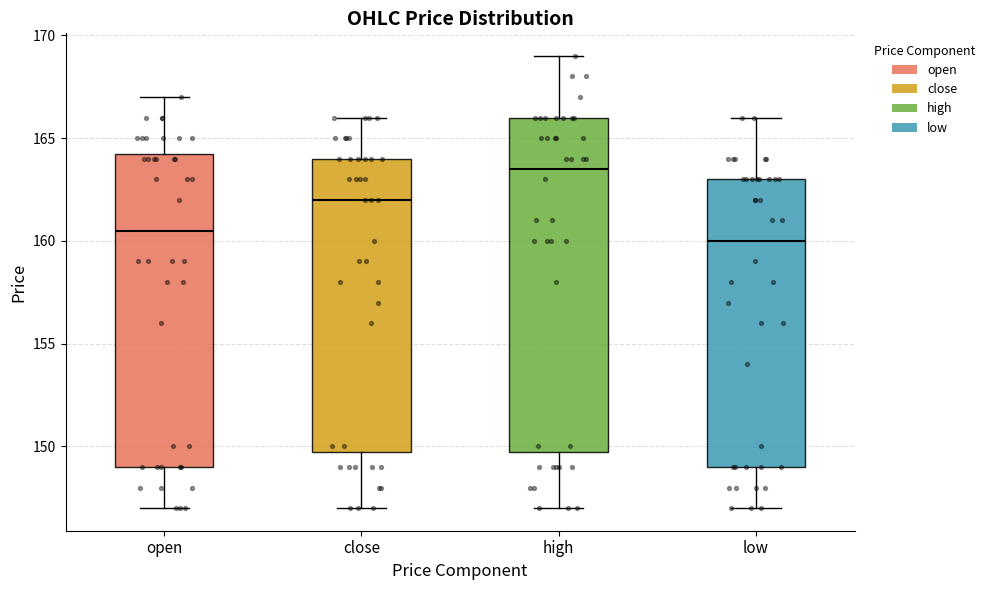

Reading left to right, transcribe this box plot: for each box, give where its median line is, the range the box spans, and where its two whiskers end, as read against the y-axis. The values are not printed on the chart, so give them approximately, as read against the axis.

open: median 160.5, box 149.0 to 164.5, whiskers 147.0 to 167.0
close: median 162.0, box 150.0 to 164.0, whiskers 147.0 to 166.0
high: median 163.5, box 150.0 to 166.0, whiskers 147.0 to 169.0
low: median 160.0, box 149.0 to 163.0, whiskers 147.0 to 166.0